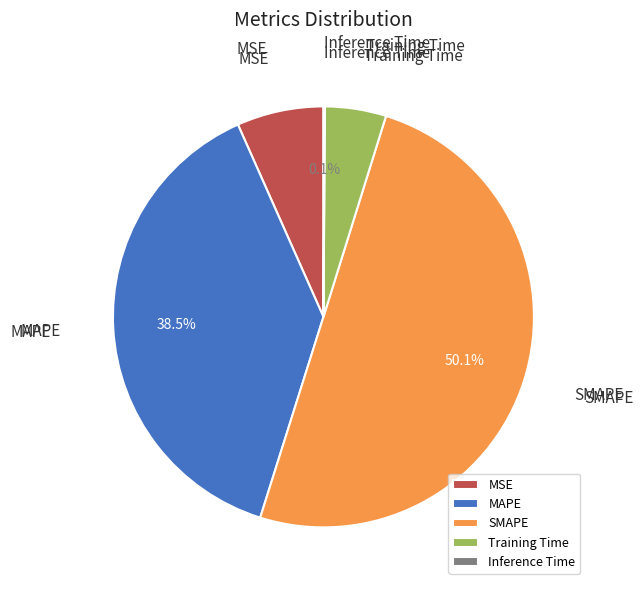

What percentage is NOT represented by MAPE?

61.5%